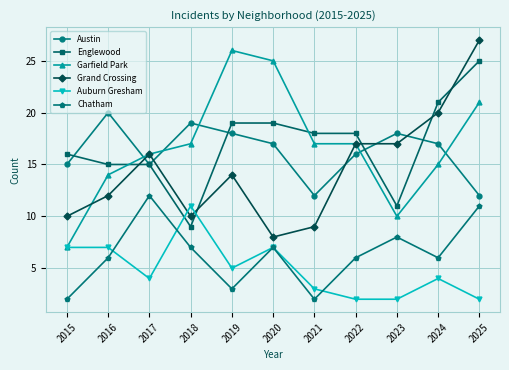

The value of Chatham at 2025 is 18. True or false?

False